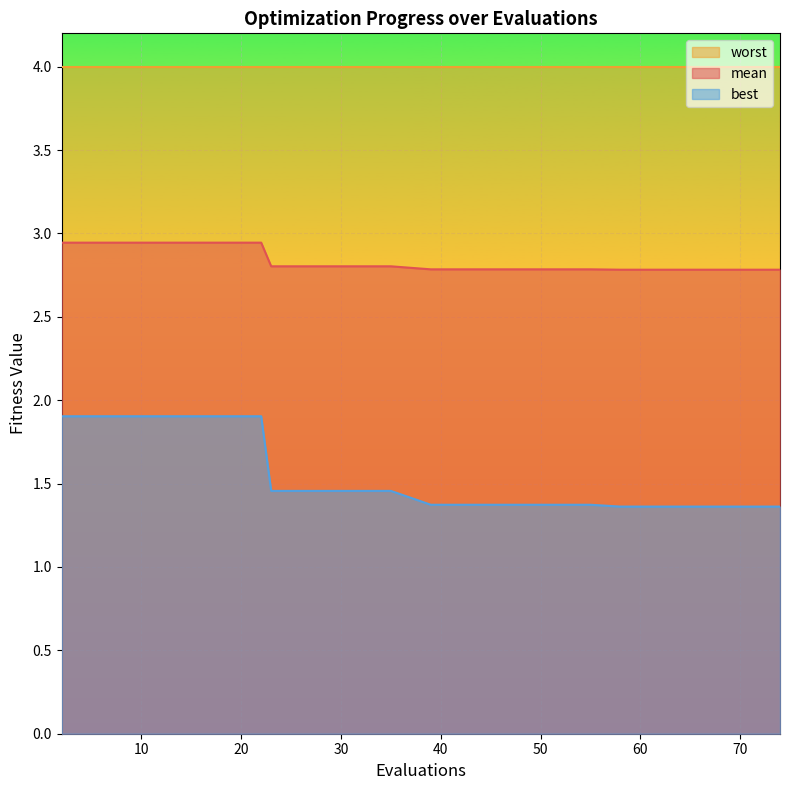

Which series has the widest spread of values?

best